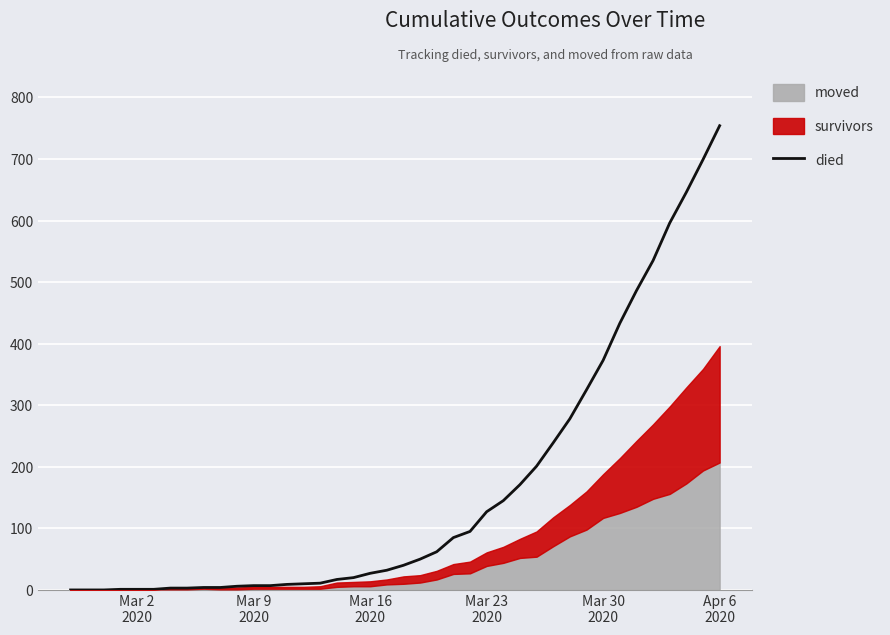

True or false: there are more than 0 points higher than both neighbors.

False